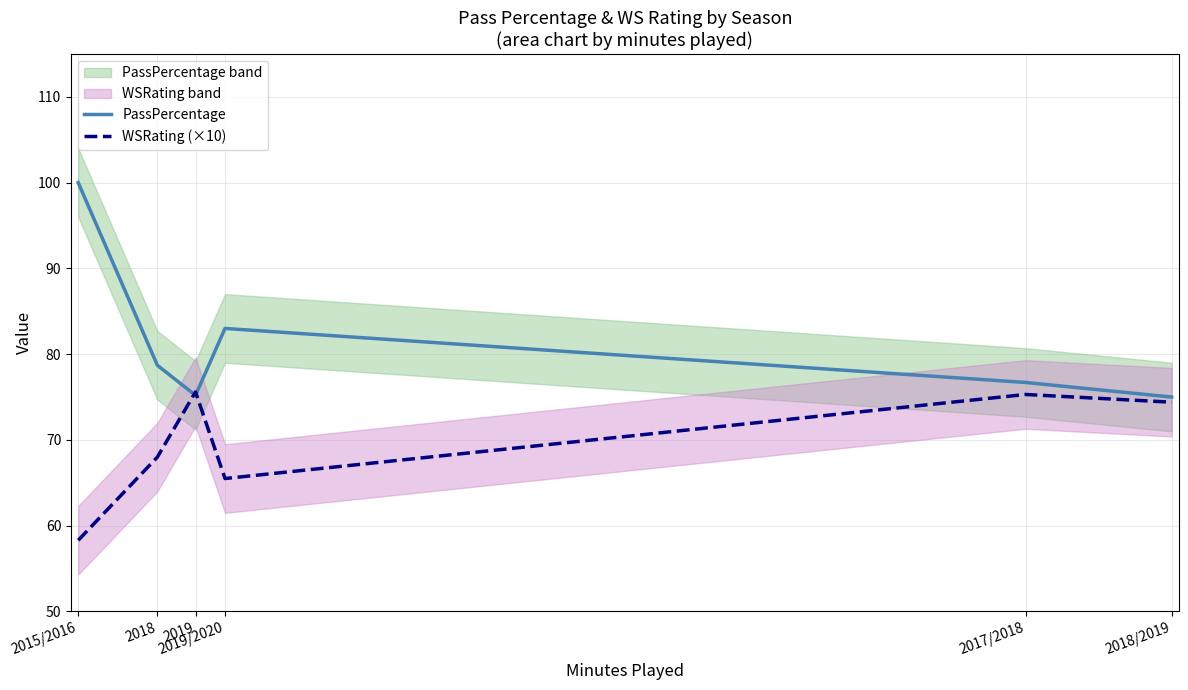

At 2019/2020, list the series in order from largest to smallest.

PassPercentage, WSRating (×10)